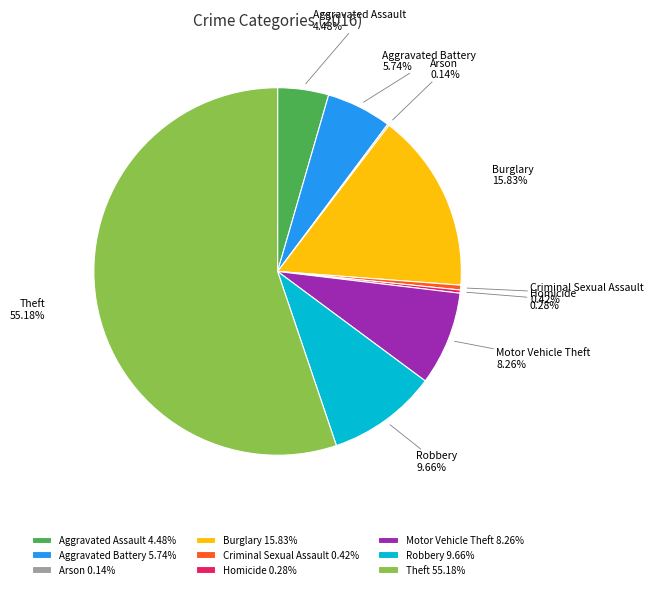

Which category has the biggest portion of the pie?

Theft